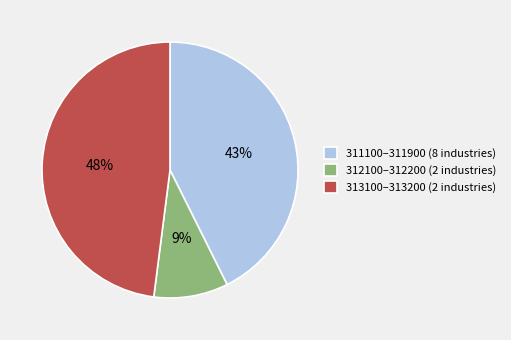

Is the sum of 311100–311900 (8 industries) and 312100–312200 (2 industries) greater than half?

Yes